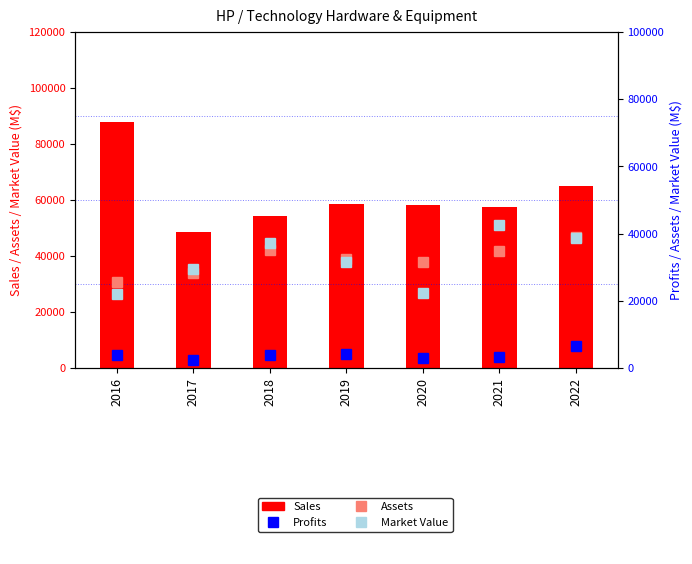

Which series changed the most between 2021 and 2022?

Sales